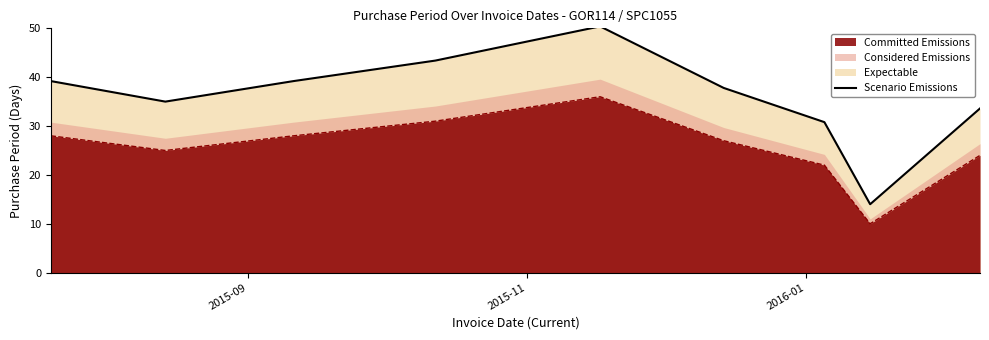

True or false: Scenario Emissions and Committed Emissions cross at least once.

False